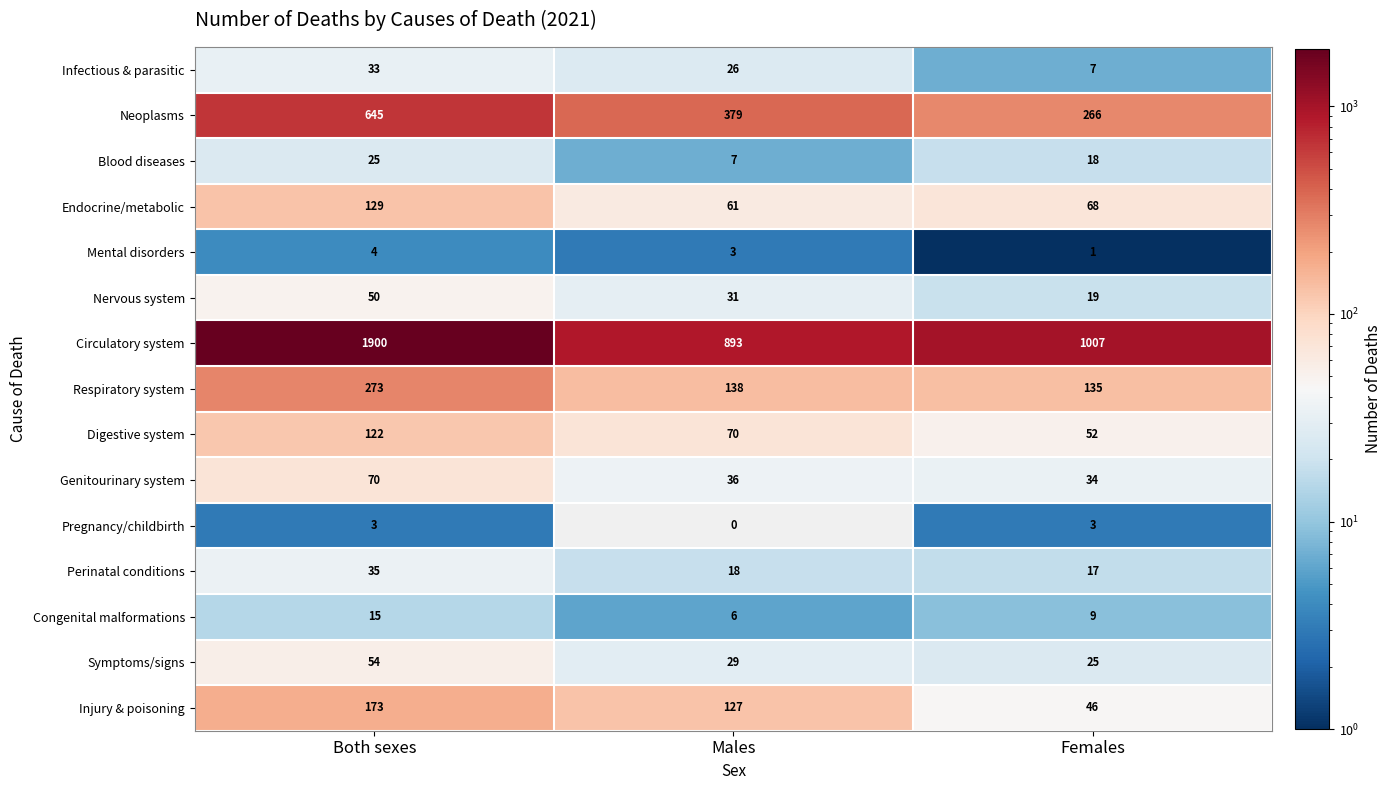

The value of Infectious & parasitic at Males is 41. True or false?

False